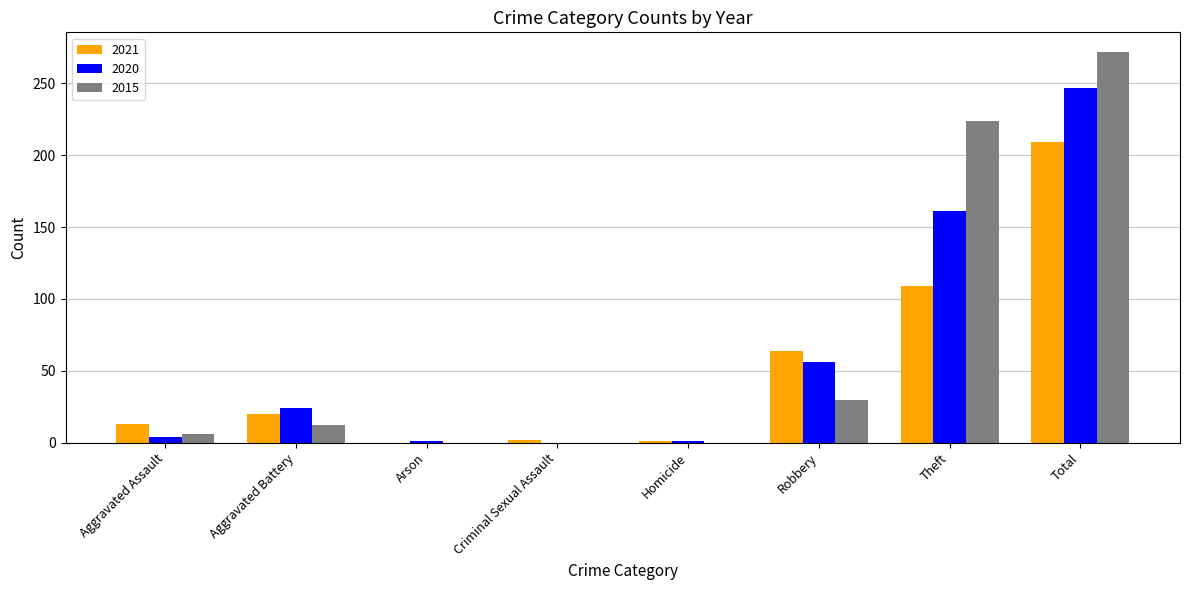

Between Aggravated Battery and Theft, which series saw the biggest shift?

2015